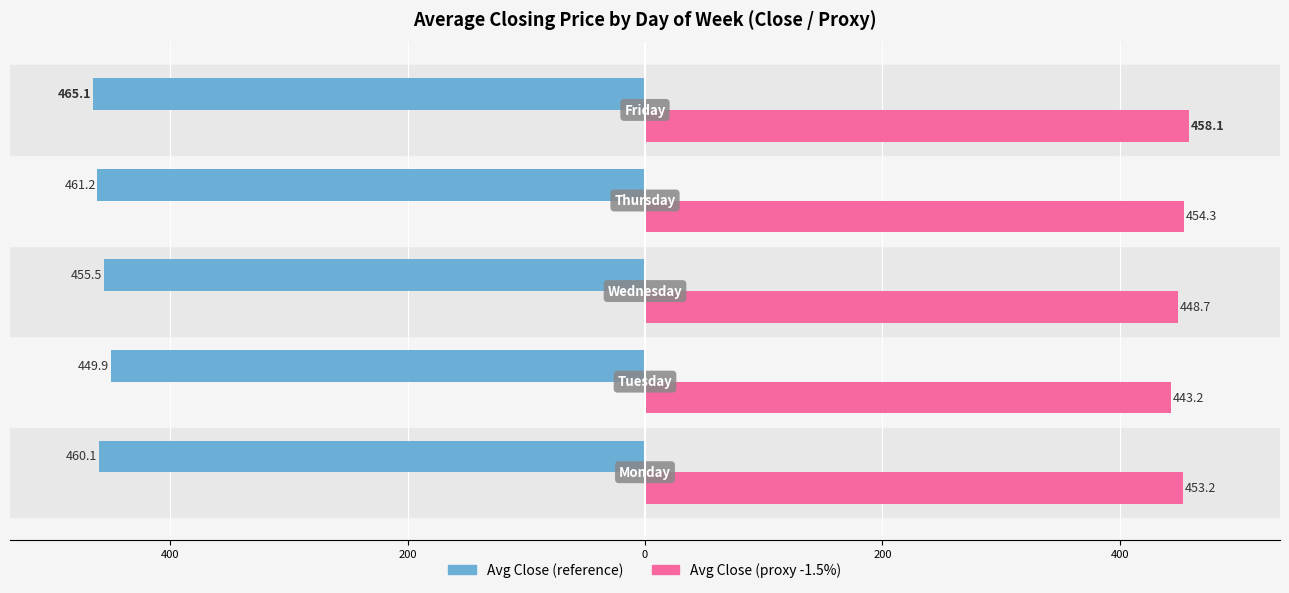

What is the value of the Avg Close (Left) bar at the 2nd from the left?

-449.9